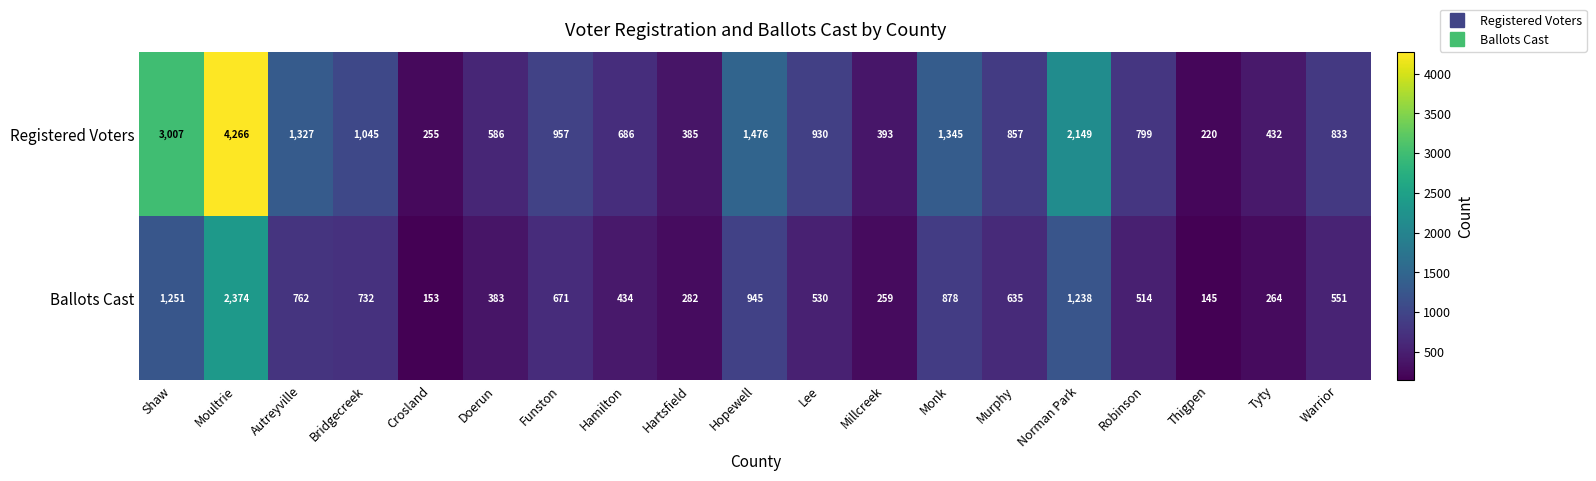

At Monk, list the series in order from smallest to largest.

Ballots Cast, Registered Voters